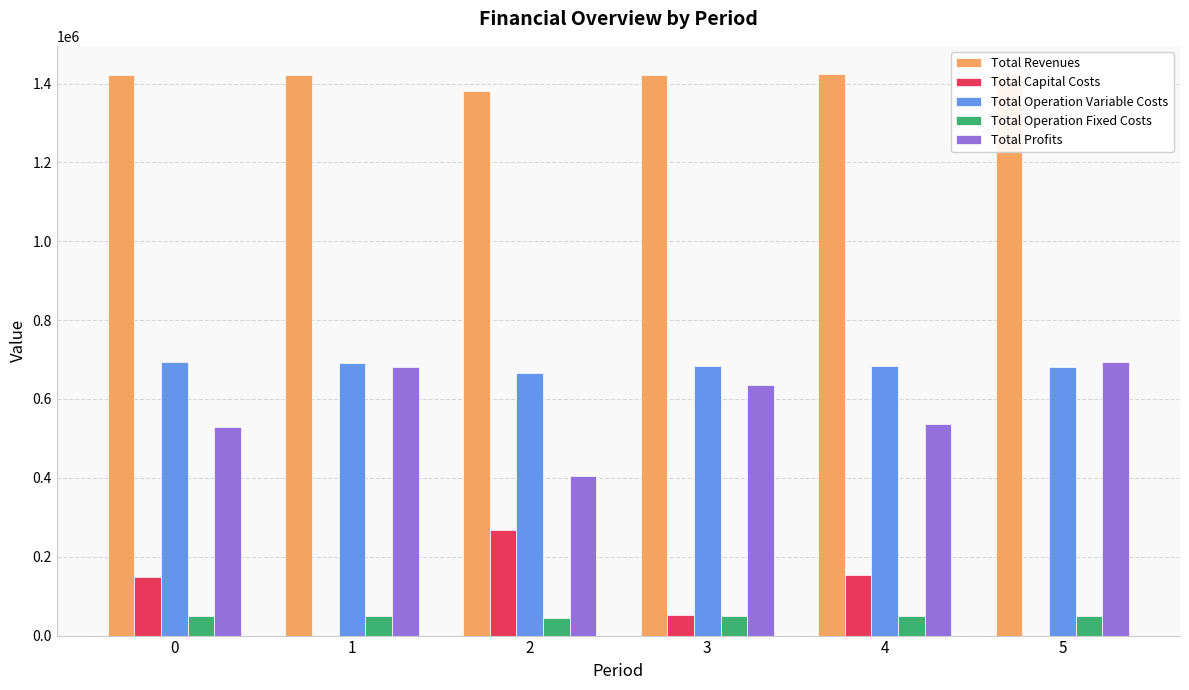

What is the difference between the highest and lowest values at 0?

1372198.1